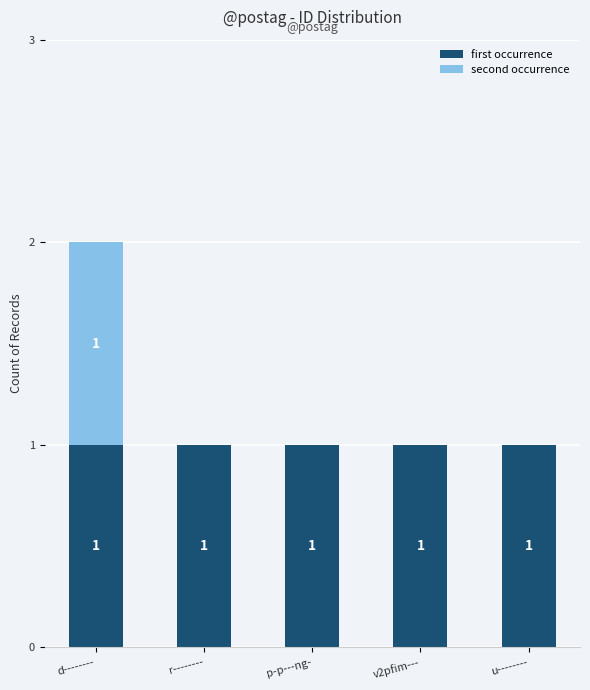

What is the sum of all first occurrence values?

5